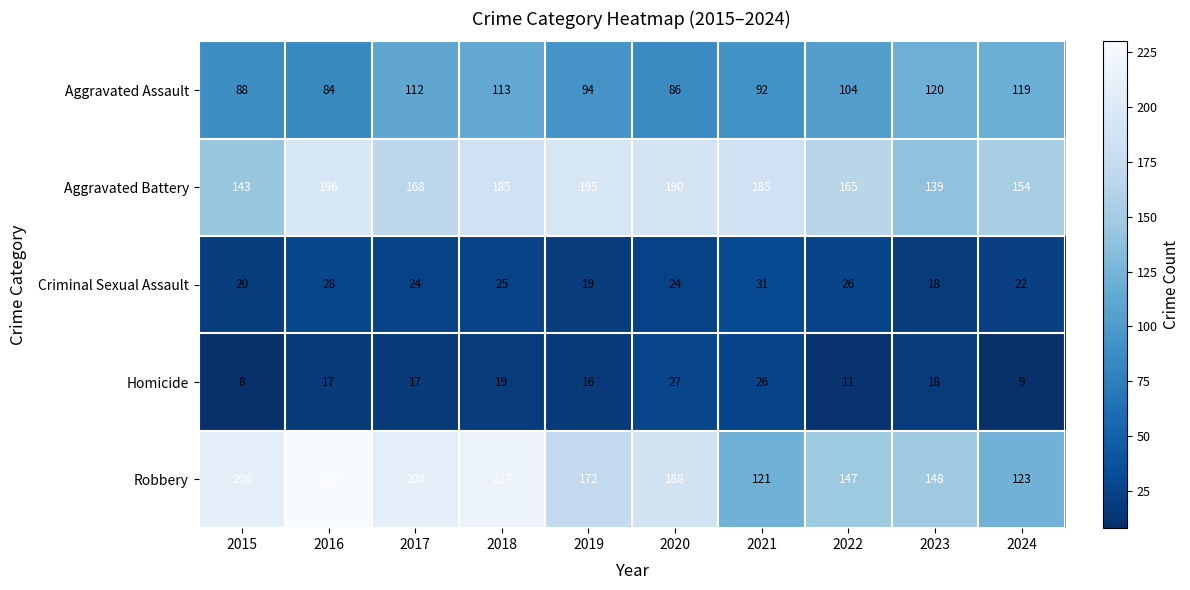

List the series in order of their peak value, highest first.

Robbery, Aggravated Battery, Aggravated Assault, Criminal Sexual Assault, Homicide